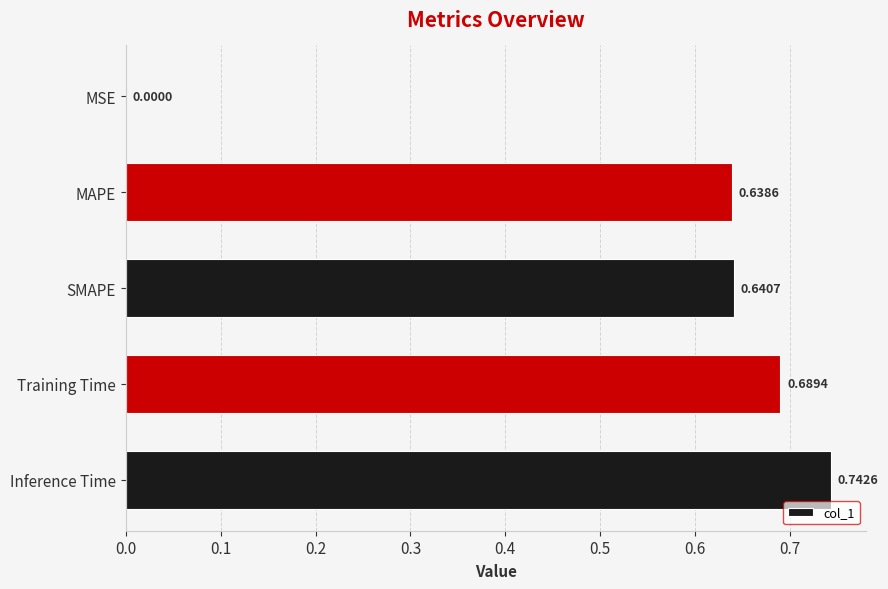

Which has a higher value, Training Time or SMAPE?

Training Time